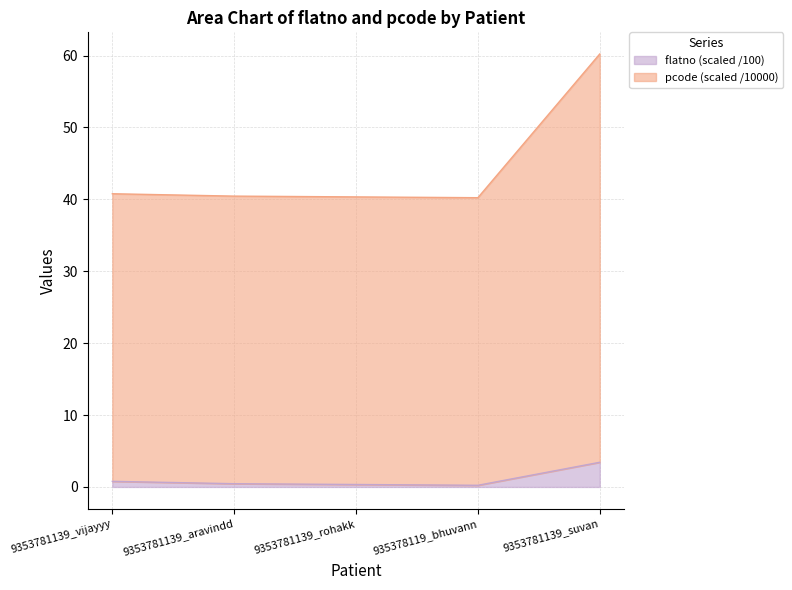

Which series changed the most between 9353781139_vijayyy and 9353781139_rohakk?

flatno